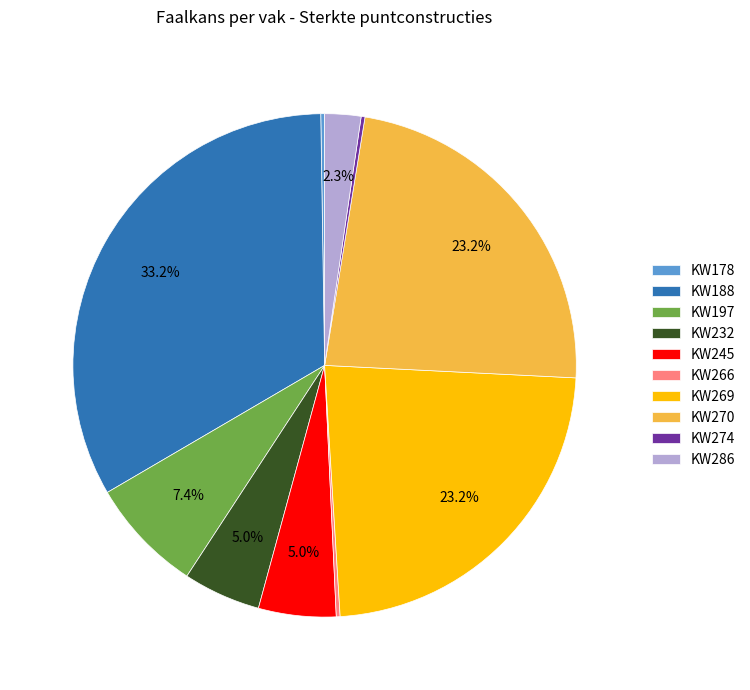

To the nearest percent, what percentage of the pie is KW245?

5%